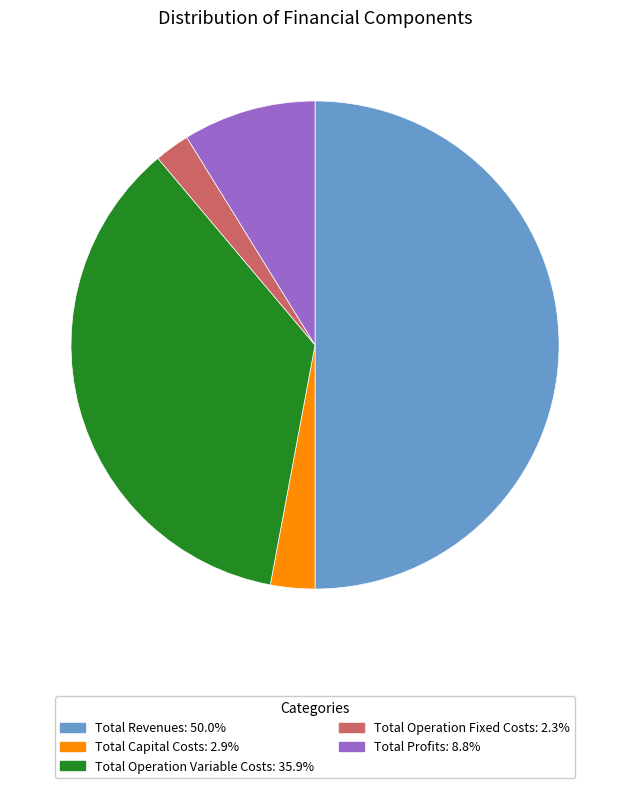

Does Total Operation Variable Costs account for over 50% of the chart?

No